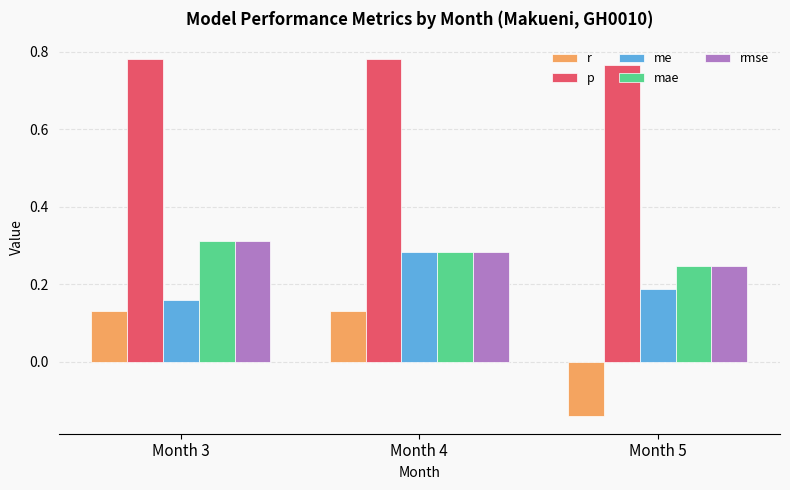

How many mae values are between 0 and 1?

3